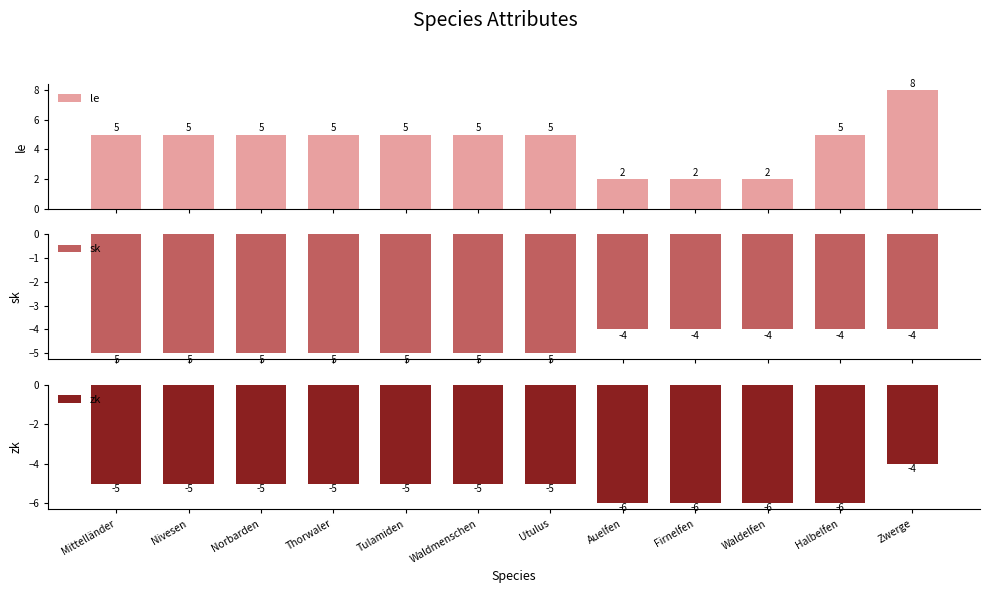

At how many categories does at least one series exceed 1?

12